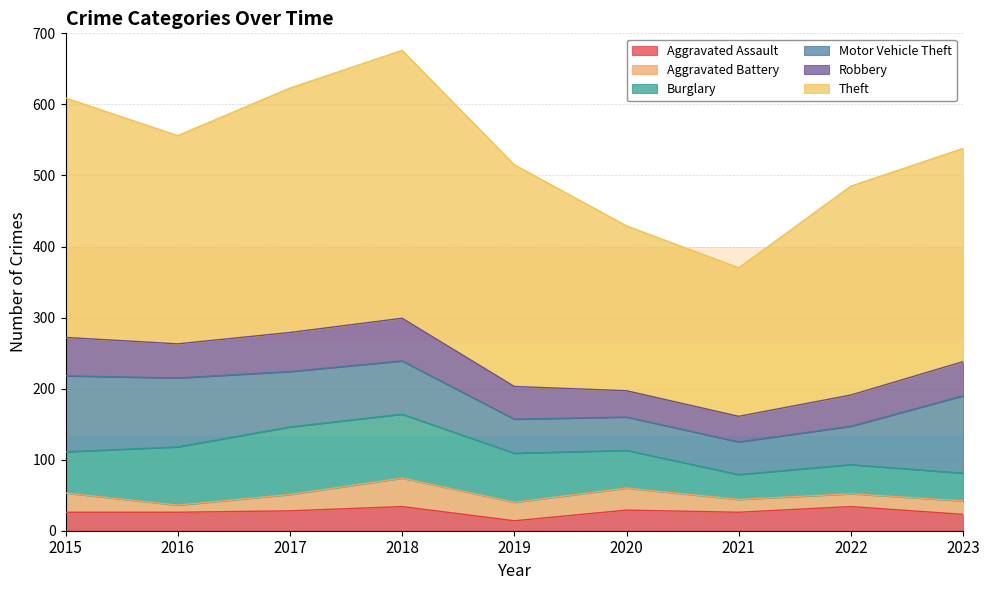

How many values in the Burglary series are below 58?

4